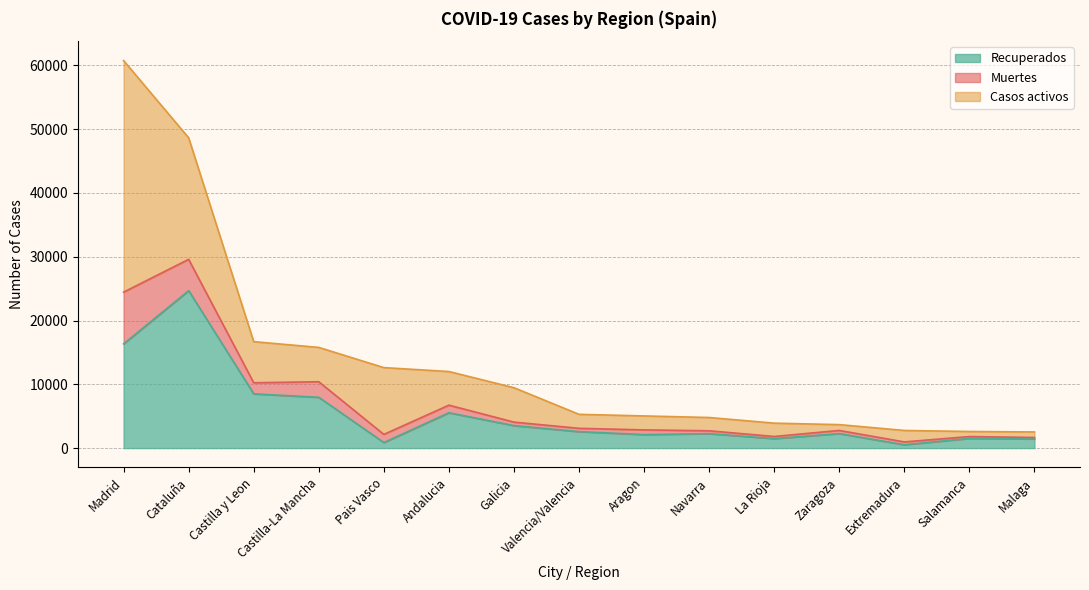

At which category is the sum across all series the highest?

Madrid